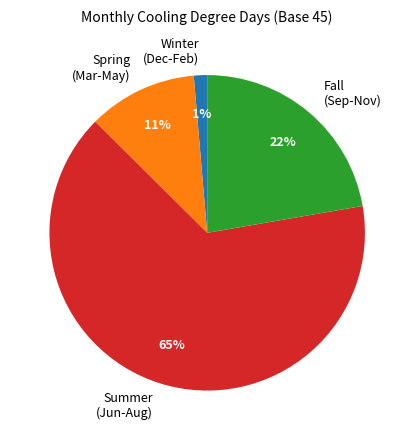

The Spring (Mar-May) slice represents 11% of the pie. True or false?

True